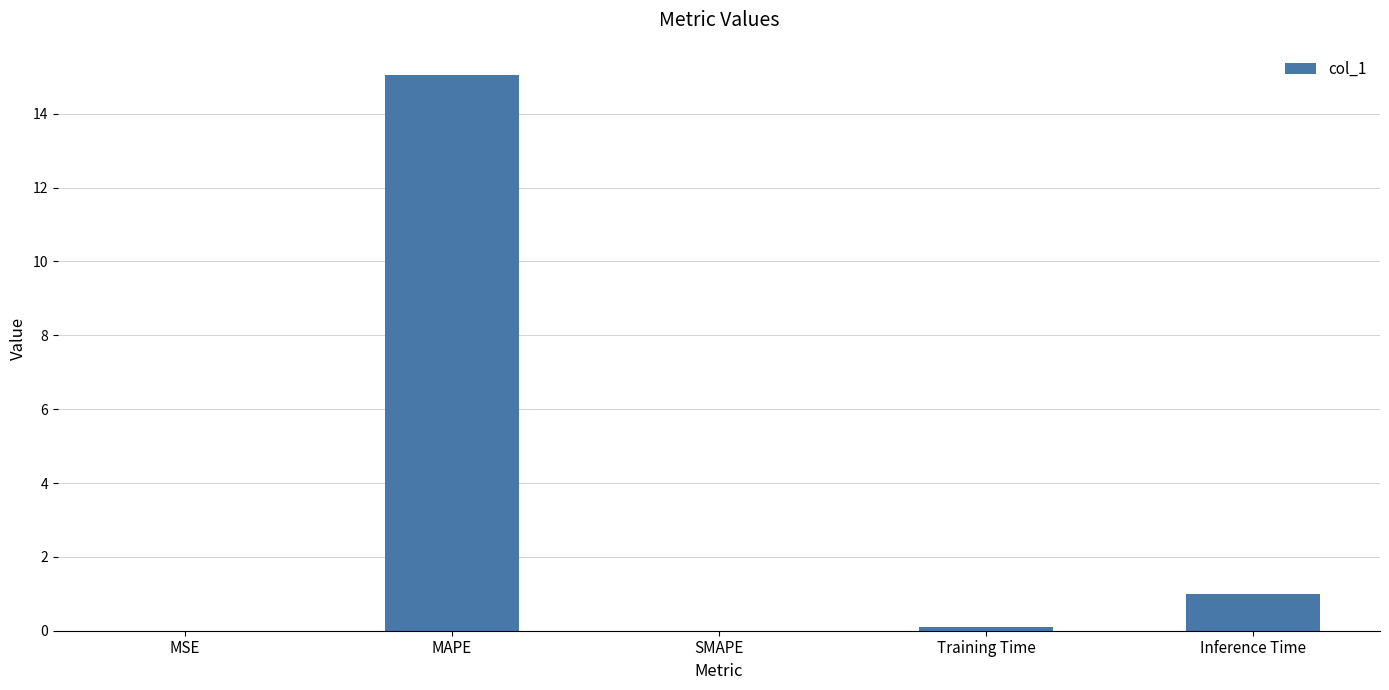

True or false: the data shows 0.0 at MSE.

True